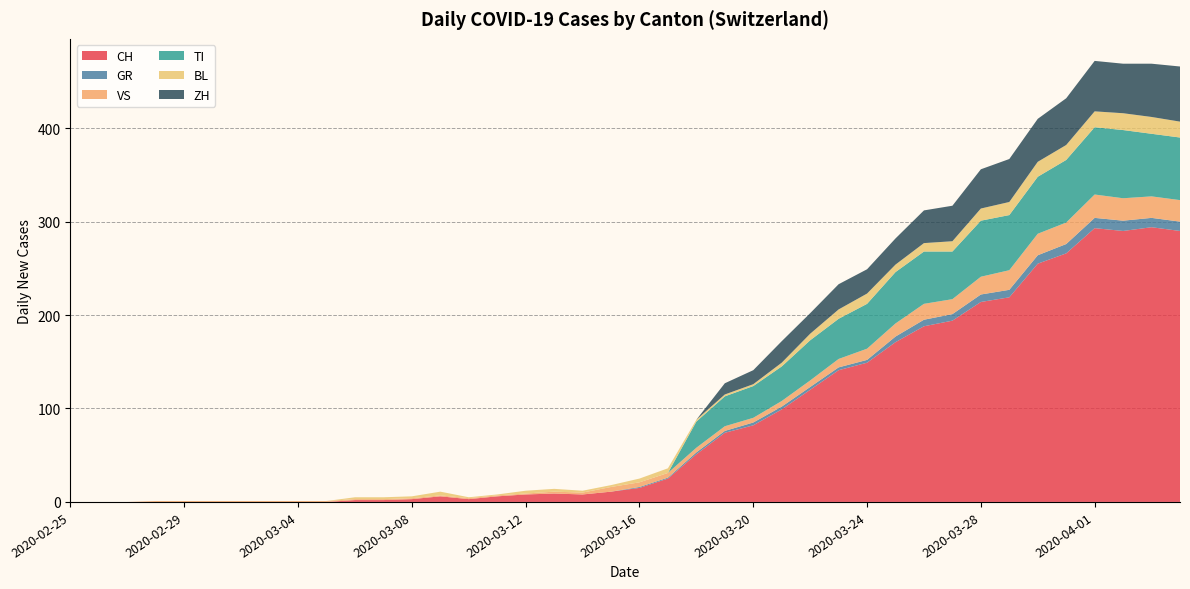

Reading left to right, list all the values displayed in this chart.

CH: 2020-02-25=0	2020-02-26=0	2020-02-27=0	2020-02-28=0	2020-02-29=0	2020-03-01=0	2020-03-02=0	2020-03-03=0	2020-03-04=0	2020-03-05=0	2020-03-06=2	2020-03-07=2	2020-03-08=3	2020-03-09=6	2020-03-10=3	2020-03-11=6	2020-03-12=8	2020-03-13=9	2020-03-14=8	2020-03-15=11	2020-03-16=15	2020-03-17=25	2020-03-18=51	2020-03-19=74	2020-03-20=82	2020-03-21=99	2020-03-22=120	2020-03-23=141	2020-03-24=149	2020-03-25=171	2020-03-26=188	2020-03-27=194	2020-03-28=214	2020-03-29=219	2020-03-30=255	2020-03-31=266	2020-04-01=293	2020-04-02=290	2020-04-03=294	2020-04-04=290
GR: 2020-02-25=0	2020-02-26=0	2020-02-27=0	2020-02-28=0	2020-02-29=0	2020-03-01=0	2020-03-02=0	2020-03-03=0	2020-03-04=0	2020-03-05=0	2020-03-06=0	2020-03-07=0	2020-03-08=0	2020-03-09=0	2020-03-10=0	2020-03-11=0	2020-03-12=0	2020-03-13=0	2020-03-14=0	2020-03-15=0	2020-03-16=1	2020-03-17=1	2020-03-18=2	2020-03-19=2	2020-03-20=3	2020-03-21=3	2020-03-22=3	2020-03-23=3	2020-03-24=3	2020-03-25=6	2020-03-26=7	2020-03-27=7	2020-03-28=8	2020-03-29=8	2020-03-30=9	2020-03-31=10	2020-04-01=11	2020-04-02=11	2020-04-03=10	2020-04-04=10
VS: 2020-02-25=0	2020-02-26=0	2020-02-27=0	2020-02-28=1	2020-02-29=1	2020-03-01=1	2020-03-02=1	2020-03-03=1	2020-03-04=1	2020-03-05=1	2020-03-06=1	2020-03-07=1	2020-03-08=1	2020-03-09=1	2020-03-10=1	2020-03-11=1	2020-03-12=1	2020-03-13=2	2020-03-14=2	2020-03-15=5	2020-03-16=5	2020-03-17=5	2020-03-18=5	2020-03-19=5	2020-03-20=5	2020-03-21=6	2020-03-22=7	2020-03-23=9	2020-03-24=12	2020-03-25=14	2020-03-26=17	2020-03-27=16	2020-03-28=19	2020-03-29=21	2020-03-30=23	2020-03-31=23	2020-04-01=25	2020-04-02=24	2020-04-03=23	2020-04-04=23
TI: 2020-02-25=0	2020-02-26=0	2020-02-27=0	2020-02-28=0	2020-02-29=0	2020-03-01=0	2020-03-02=0	2020-03-03=0	2020-03-04=0	2020-03-05=0	2020-03-06=0	2020-03-07=0	2020-03-08=0	2020-03-09=0	2020-03-10=0	2020-03-11=0	2020-03-12=0	2020-03-13=0	2020-03-14=0	2020-03-15=0	2020-03-16=0	2020-03-17=0	2020-03-18=28	2020-03-19=32	2020-03-20=34	2020-03-21=37	2020-03-22=43	2020-03-23=43	2020-03-24=48	2020-03-25=55	2020-03-26=56	2020-03-27=51	2020-03-28=60	2020-03-29=59	2020-03-30=61	2020-03-31=67	2020-04-01=72	2020-04-02=73	2020-04-03=67	2020-04-04=67
BL: 2020-02-25=0	2020-02-26=0	2020-02-27=0	2020-02-28=0	2020-02-29=0	2020-03-01=0	2020-03-02=0	2020-03-03=0	2020-03-04=0	2020-03-05=0	2020-03-06=2	2020-03-07=2	2020-03-08=2	2020-03-09=4	2020-03-10=1	2020-03-11=1	2020-03-12=3	2020-03-13=3	2020-03-14=2	2020-03-15=2	2020-03-16=4	2020-03-17=5	2020-03-18=2	2020-03-19=2	2020-03-20=2	2020-03-21=4	2020-03-22=7	2020-03-23=10	2020-03-24=11	2020-03-25=8	2020-03-26=9	2020-03-27=11	2020-03-28=13	2020-03-29=14	2020-03-30=16	2020-03-31=16	2020-04-01=17	2020-04-02=18	2020-04-03=18	2020-04-04=17
ZH: 2020-02-25=0	2020-02-26=0	2020-02-27=0	2020-02-28=0	2020-02-29=0	2020-03-01=0	2020-03-02=0	2020-03-03=0	2020-03-04=0	2020-03-05=0	2020-03-06=0	2020-03-07=0	2020-03-08=0	2020-03-09=0	2020-03-10=0	2020-03-11=0	2020-03-12=0	2020-03-13=0	2020-03-14=0	2020-03-15=0	2020-03-16=0	2020-03-17=0	2020-03-18=0	2020-03-19=12	2020-03-20=15	2020-03-21=23	2020-03-22=22	2020-03-23=27	2020-03-24=26	2020-03-25=28	2020-03-26=35	2020-03-27=38	2020-03-28=42	2020-03-29=46	2020-03-30=46	2020-03-31=50	2020-04-01=54	2020-04-02=53	2020-04-03=57	2020-04-04=59